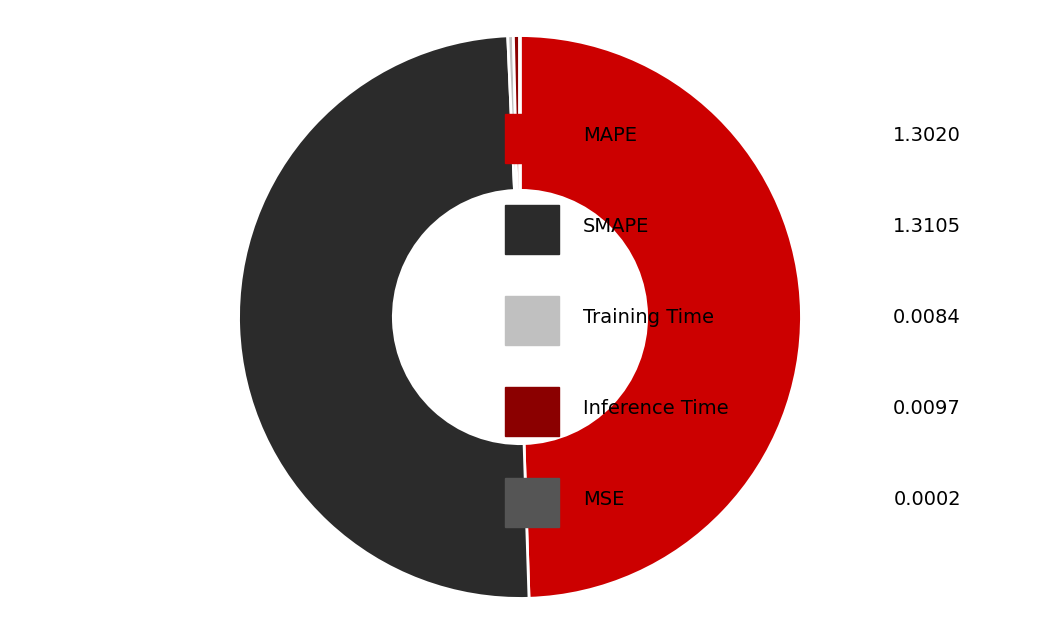

Rank the categories by value from lowest to highest.

MSE, Training Time, Inference Time, MAPE, SMAPE